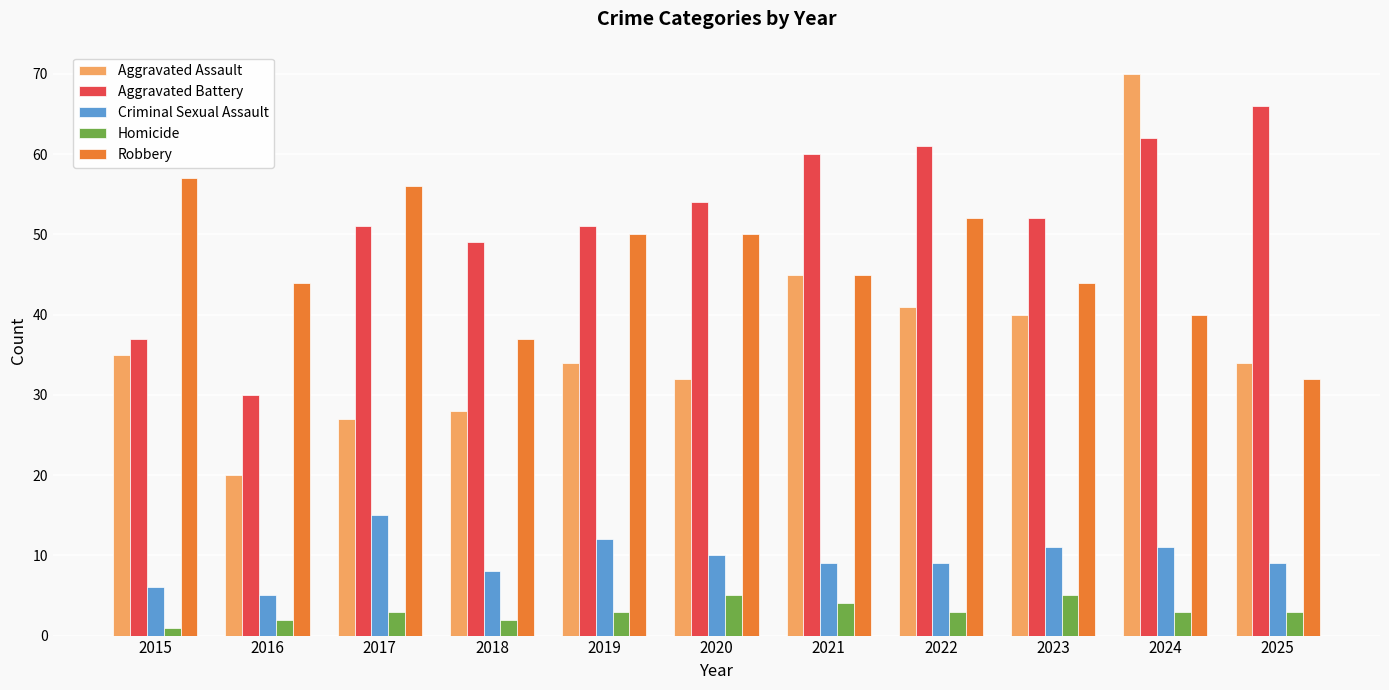

What is the spread (max minus min) of values at 2022?

58